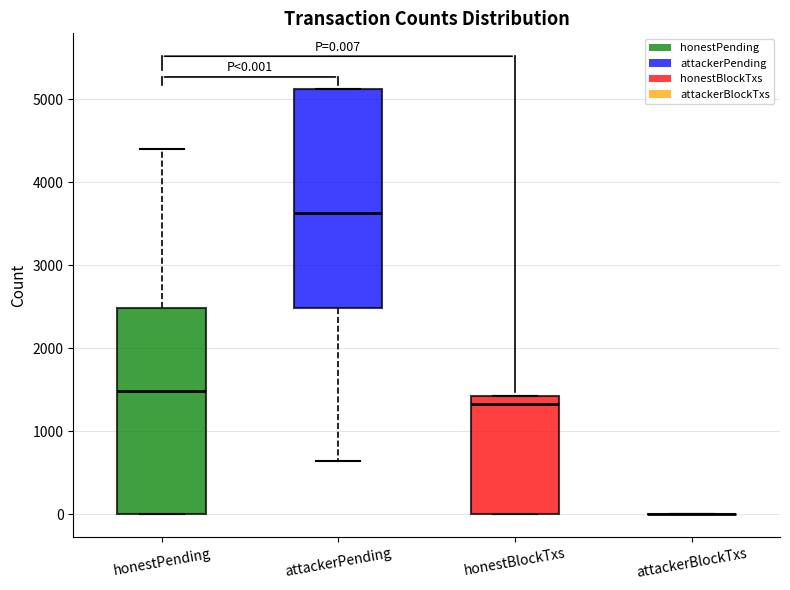

Comparing the boxes themselves (not the whiskers), which one is the tallest?

attackerPending